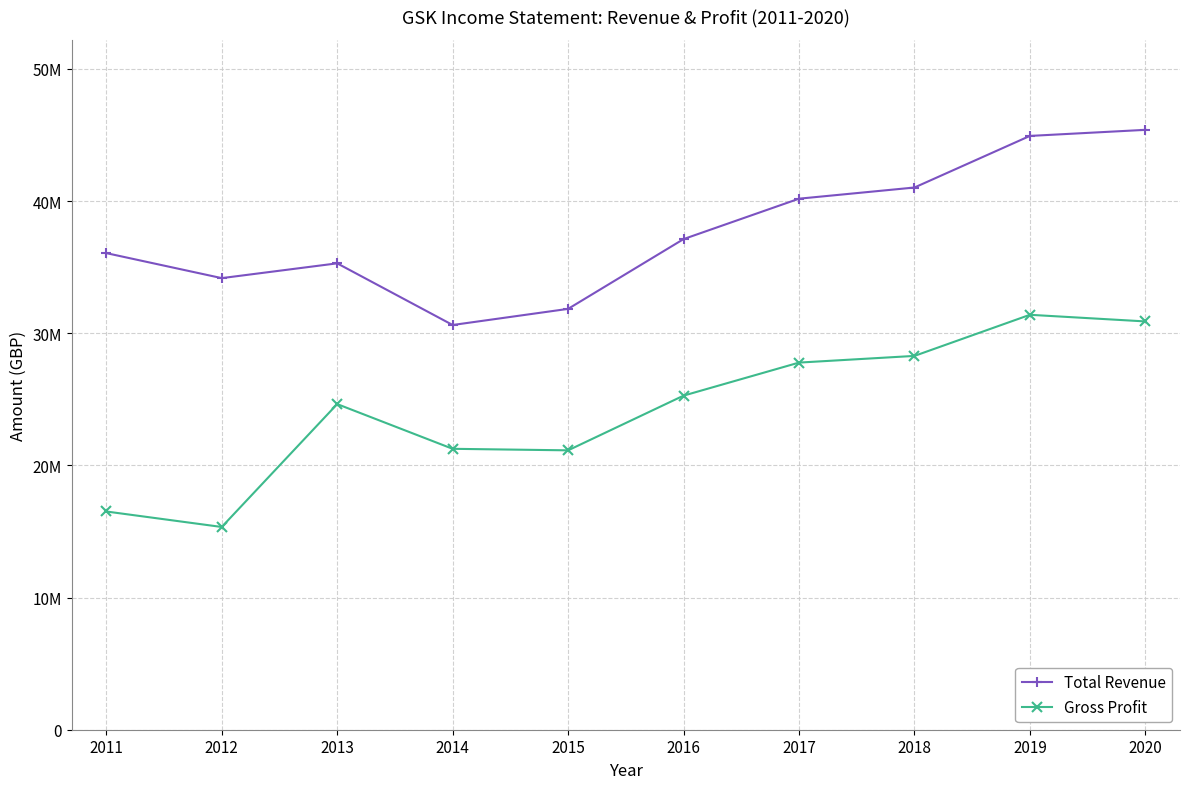

What is the difference between the highest and lowest values at 2015?

10704700